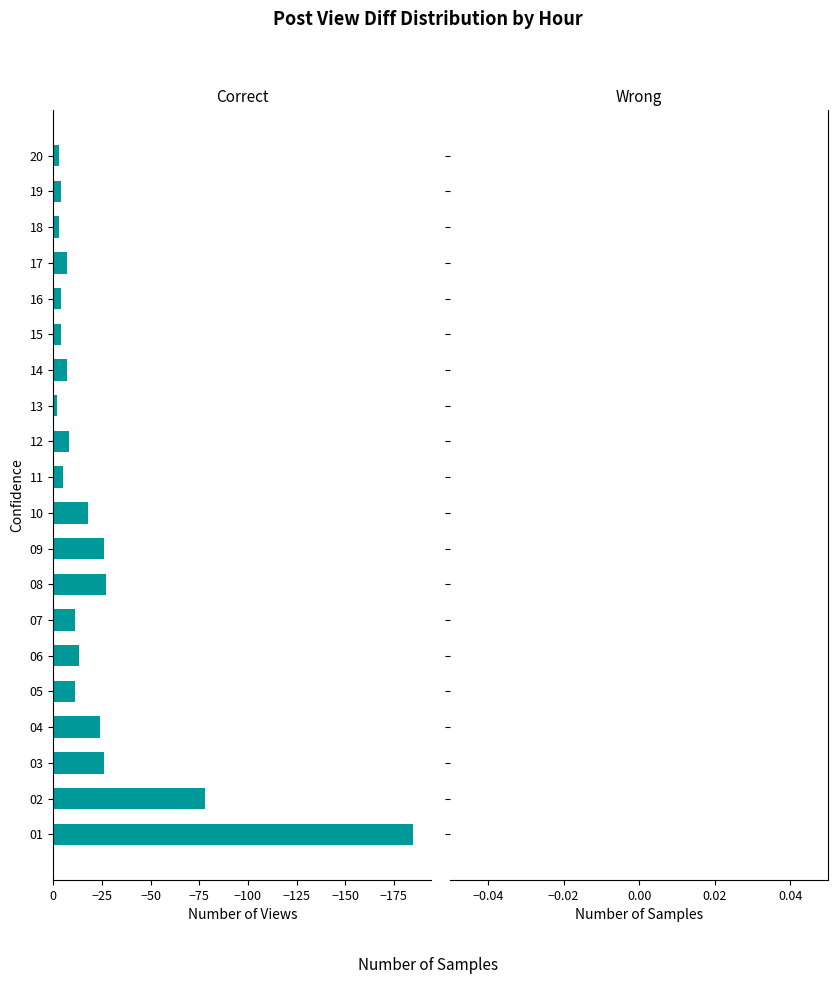

What is the smallest value displayed?

-185